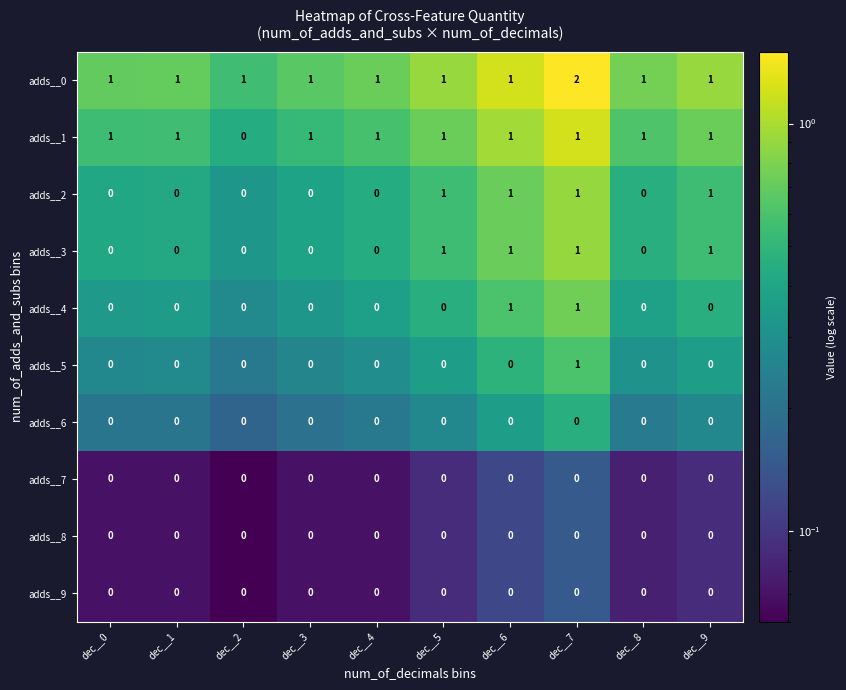

The value of adds__3 at dec__7 is 1. True or false?

True